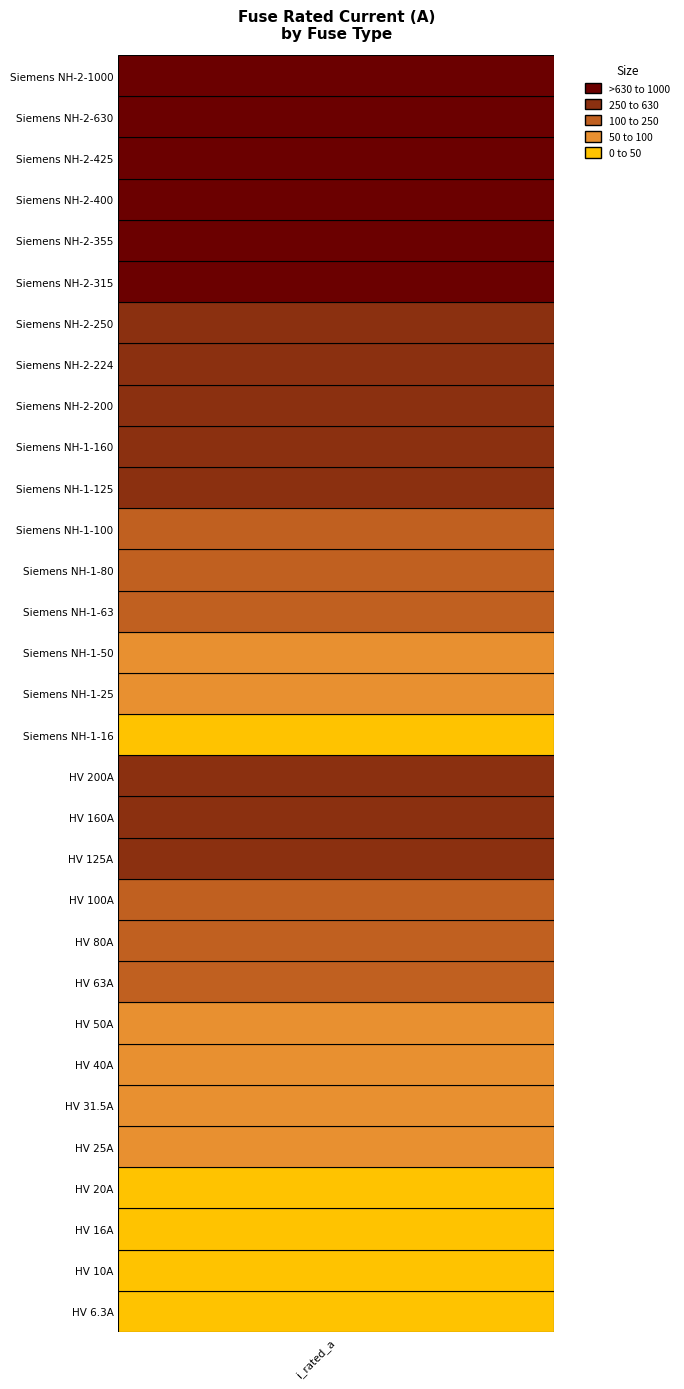

What is the change in value from 25 to 28?

+110.0